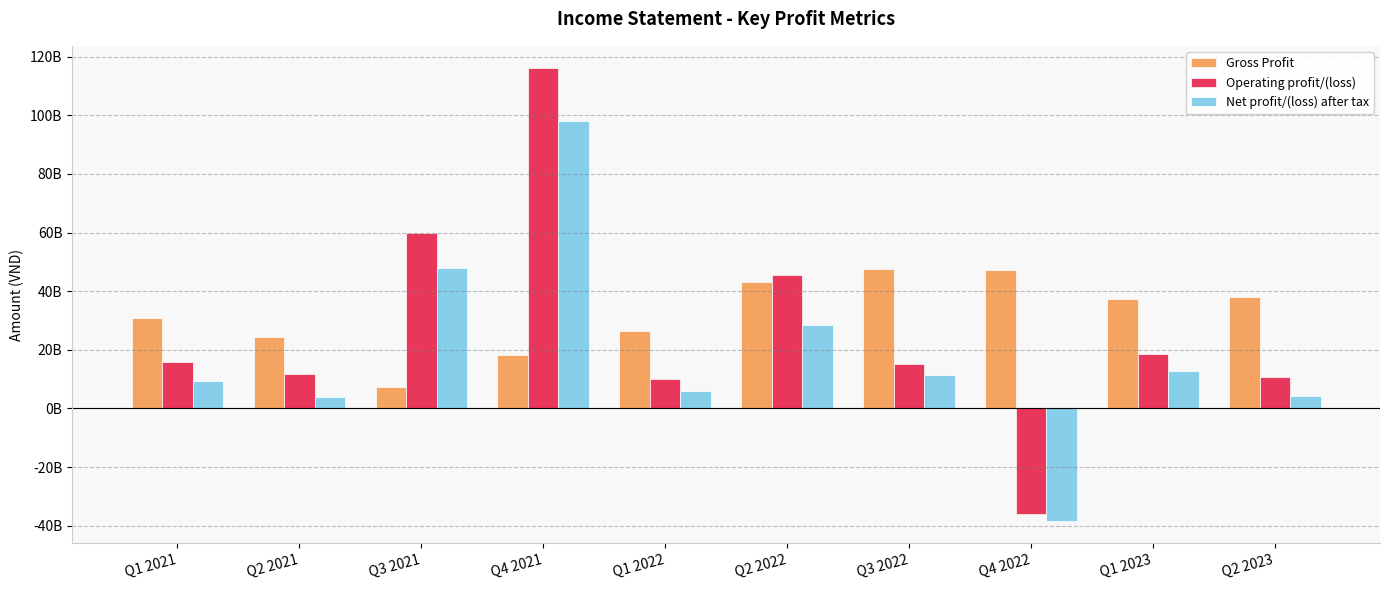

Reading right to left, transcribe all the data shown in this chart.

Gross Profit: Q2 2023=38016515208	Q1 2023=37284721988	Q4 2022=47248317495	Q3 2022=47612485227	Q2 2022=43106178223	Q1 2022=26350054587	Q4 2021=18271823556	Q3 2021=7233183558	Q2 2021=24274279054	Q1 2021=31004754586
Operating profit/(loss): Q2 2023=10857935087	Q1 2023=18515856704	Q4 2022=-36142915829	Q3 2022=15162250219	Q2 2022=45522385148	Q1 2022=9931847408	Q4 2021=115999613383	Q3 2021=59984937408	Q2 2021=11835544893	Q1 2021=15879116138
Net profit/(loss) after tax: Q2 2023=4317259003	Q1 2023=12851692137	Q4 2022=-38280979054	Q3 2022=11320814822	Q2 2022=28377187696	Q1 2022=5927985573	Q4 2021=98164687643	Q3 2021=47992195065	Q2 2021=3998653238	Q1 2021=9497112029